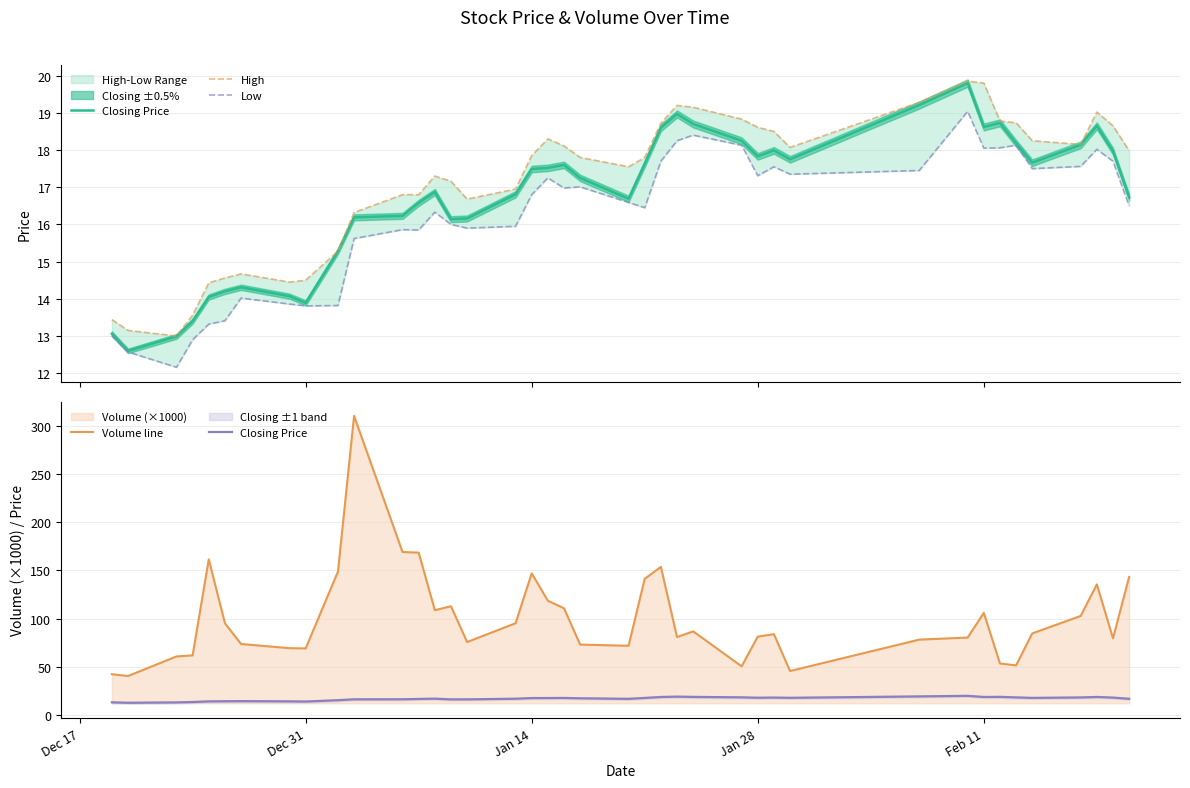

True or false: High and Low cross at least once.

False